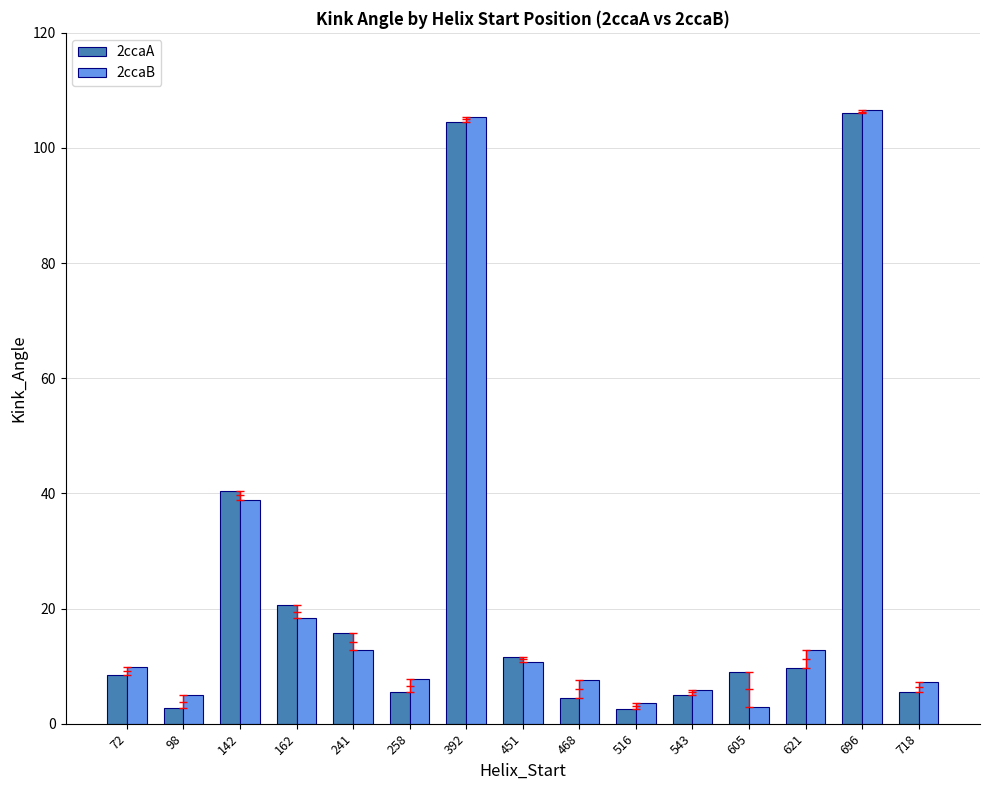

Is it true that 2ccaB equals 4.9 at 98?

True